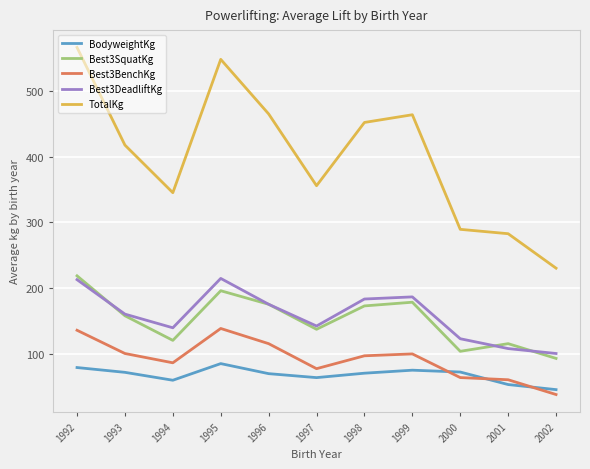

Is the value of TotalKg at 1998 greater than the value of BodyweightKg at 1998?

Yes